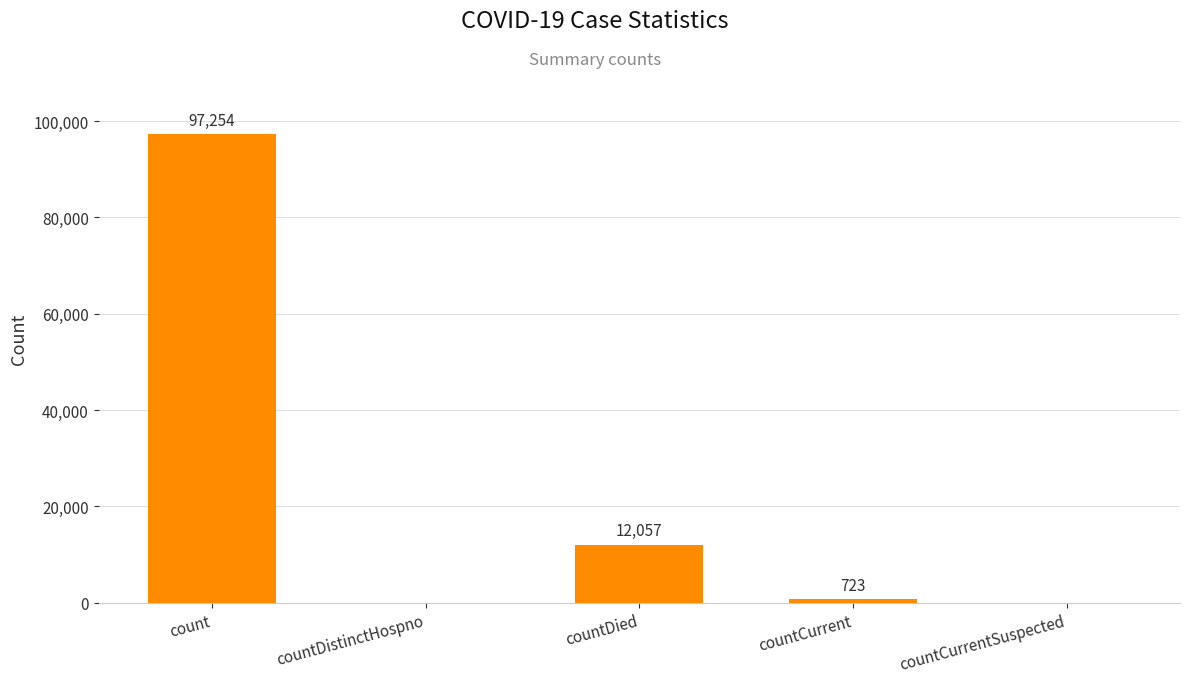

How many values are above zero?

3